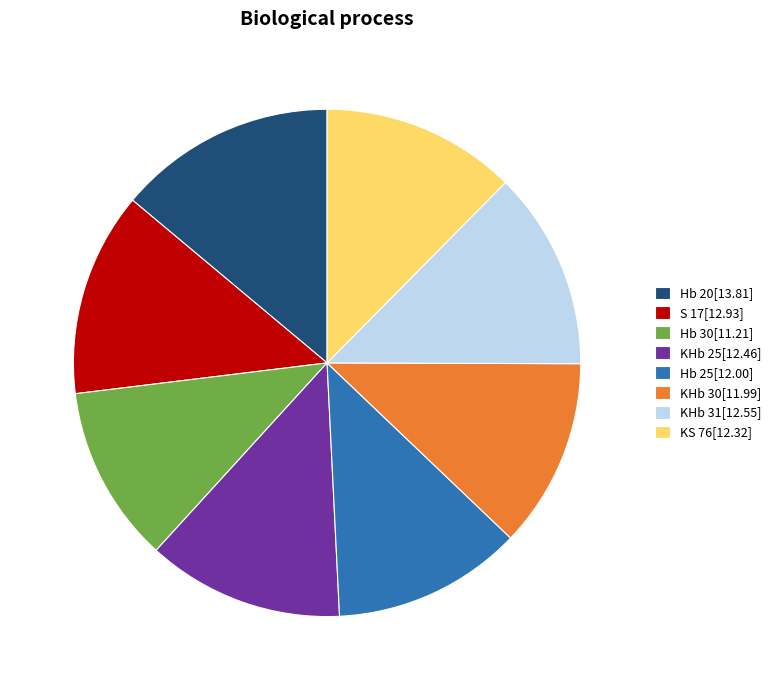

Is it true that Hb 30 is 25% of the pie?

False